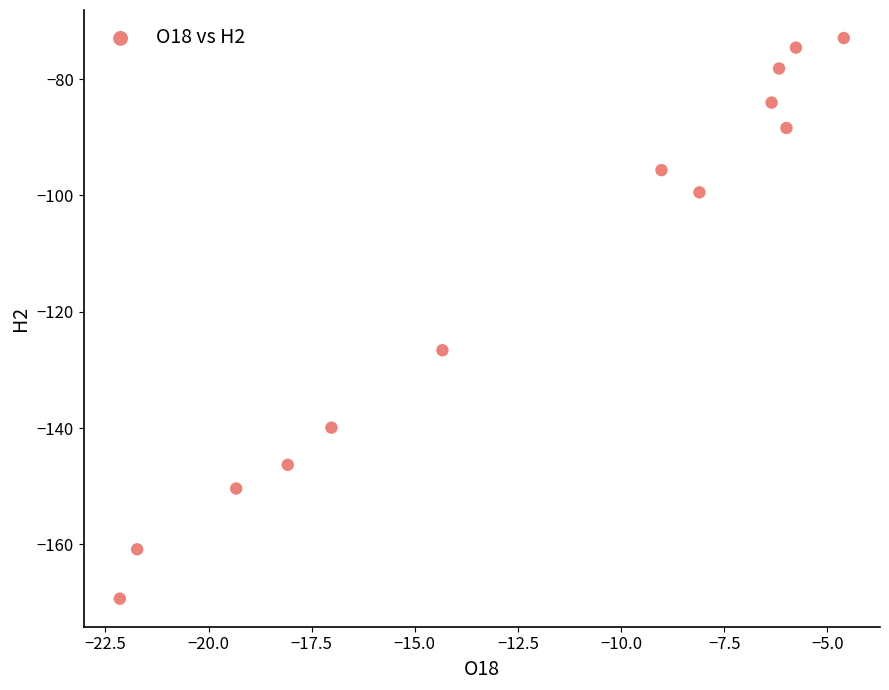

What is the range of X values (max minus min)?

17.5